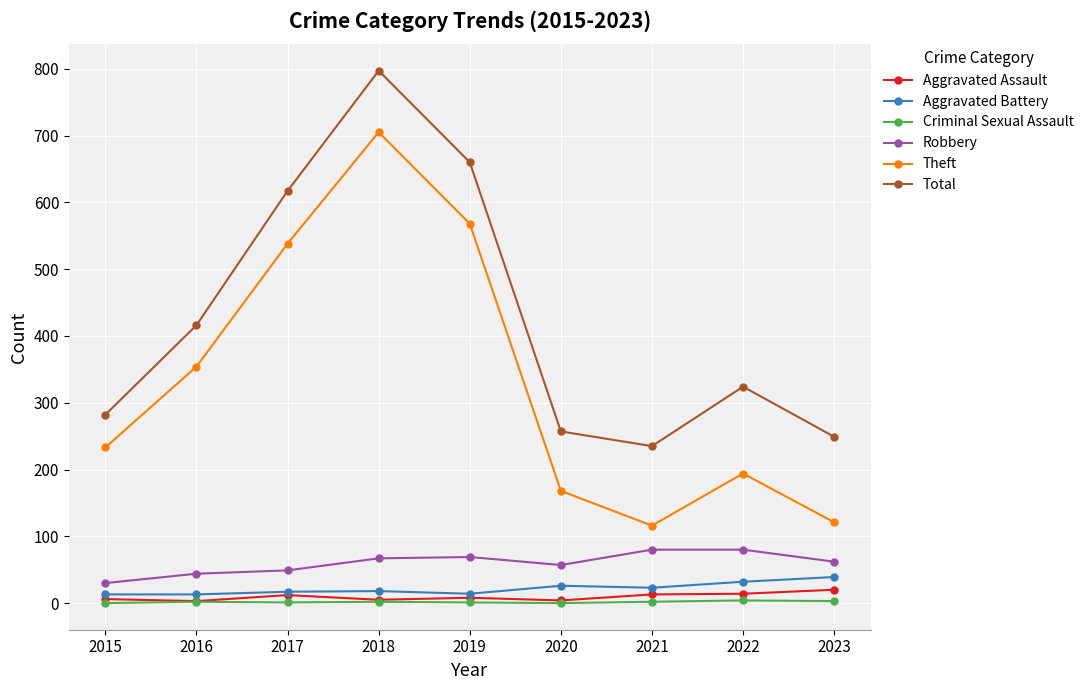

Does the chart have visible grid lines?

Yes